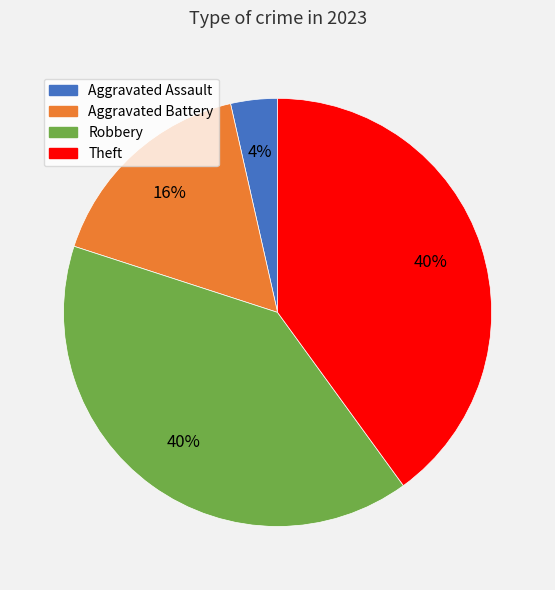

To the nearest percent, what is the combined percentage of Theft and Aggravated Battery?

56%